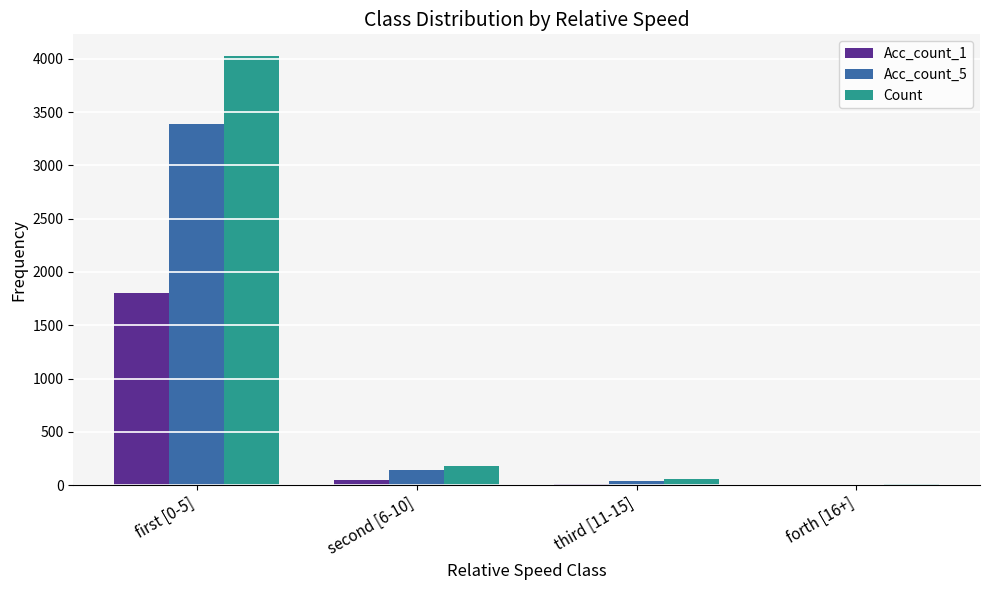

Which category has the highest value across all series?

first [0-5]